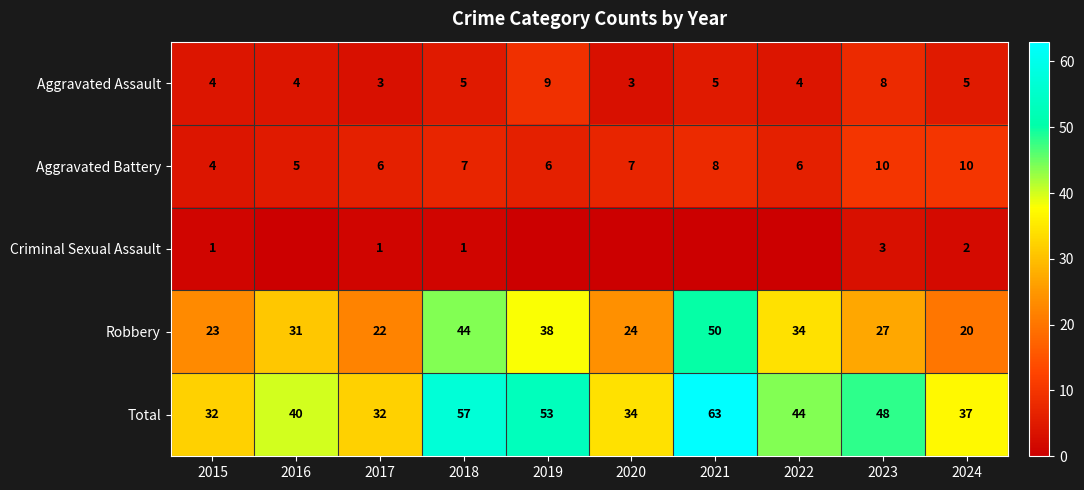

Rank the series at 2018 from lowest to highest value.

Criminal Sexual Assault, Aggravated Assault, Aggravated Battery, Robbery, Total